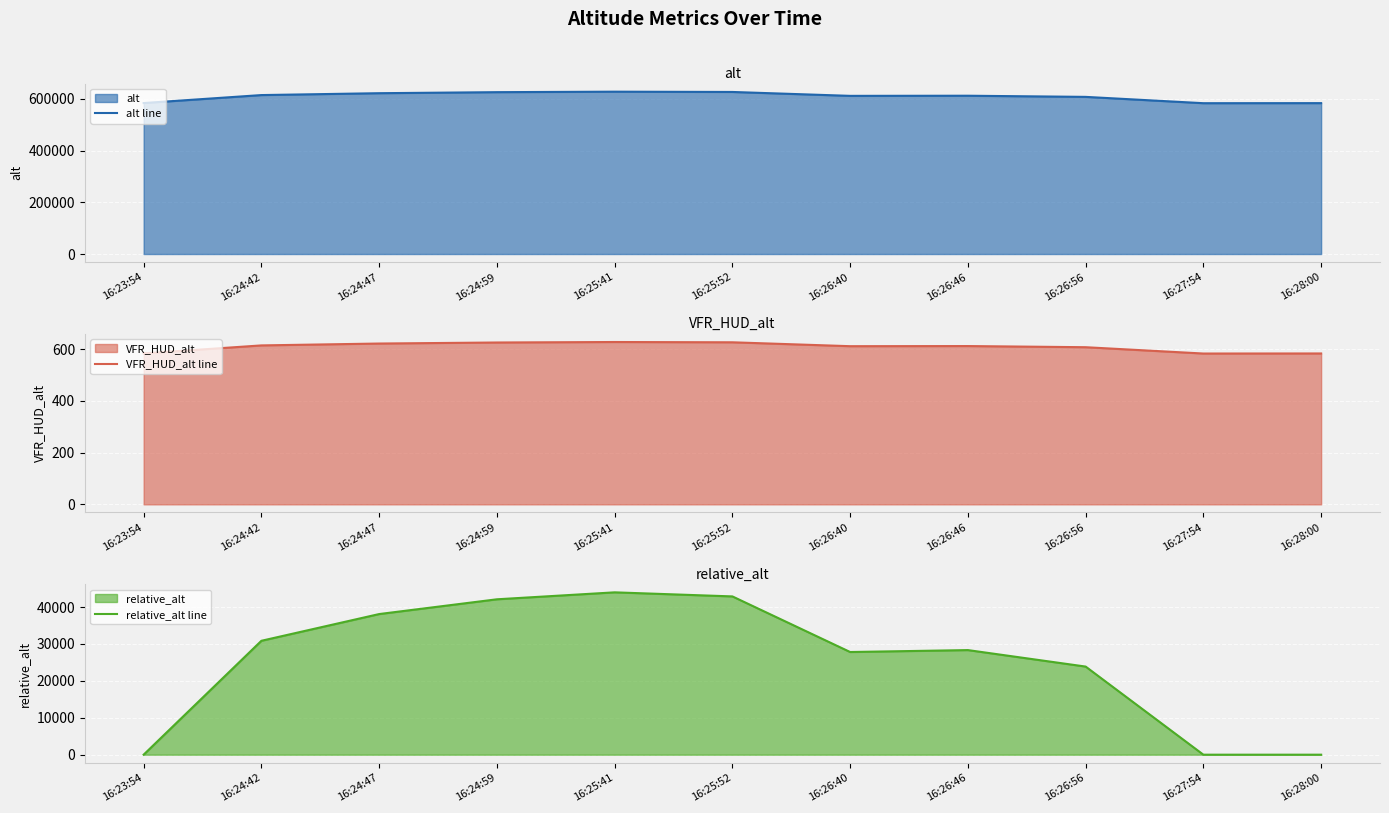

What position from the right is 16:25:52?

6